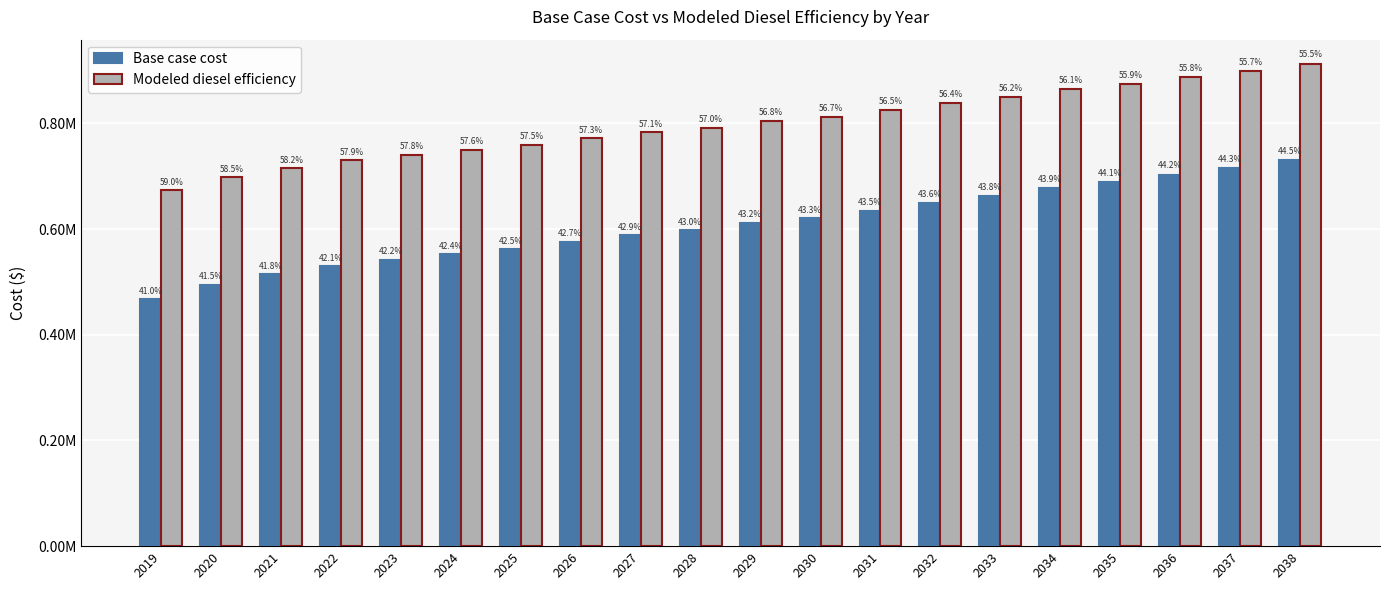

Between 2024 and 2035, which is larger?

2035